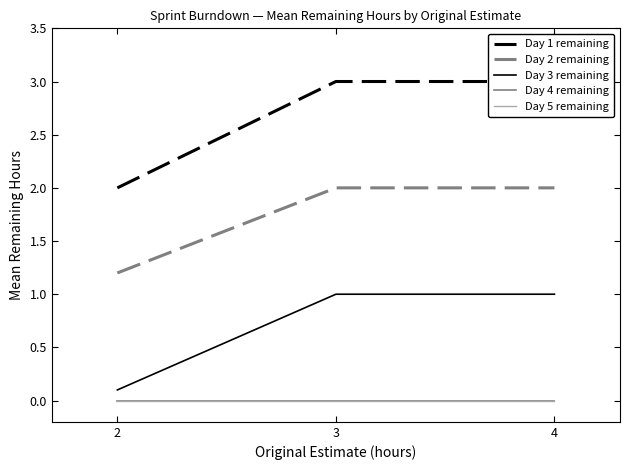

How many distinct data groups are displayed?

5